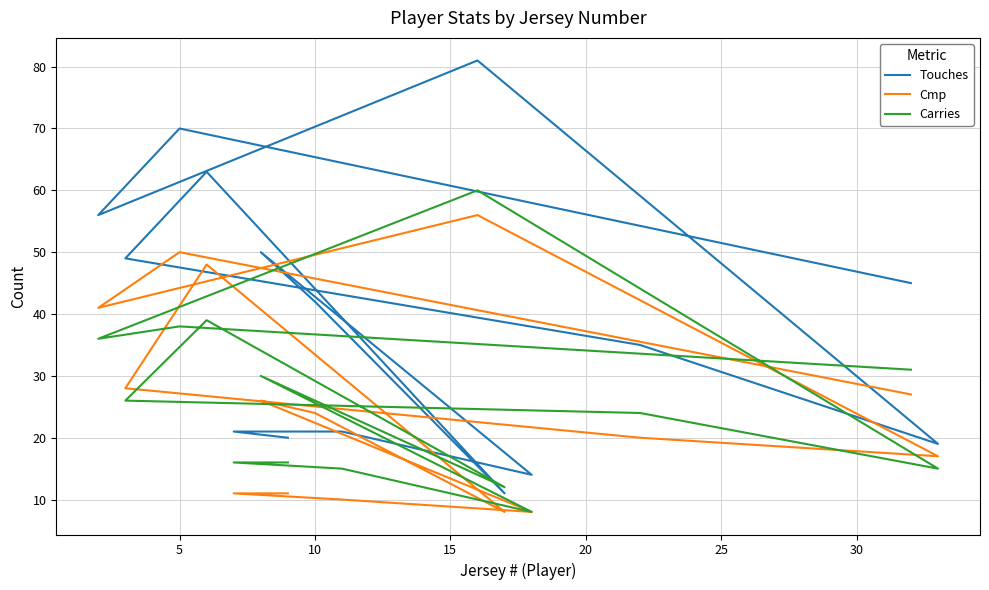

What is the difference between the maximum and minimum values in the Cmp series?

48